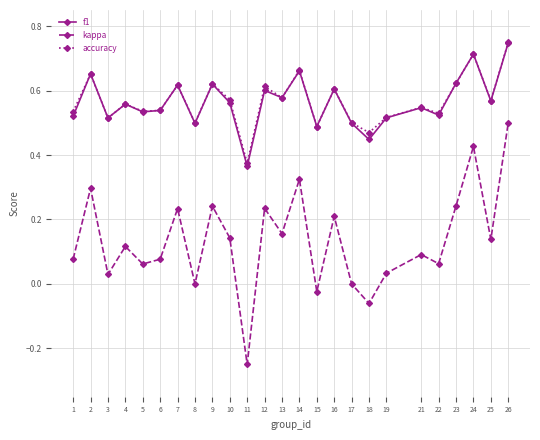

How many interior local valleys does the kappa series have?

9